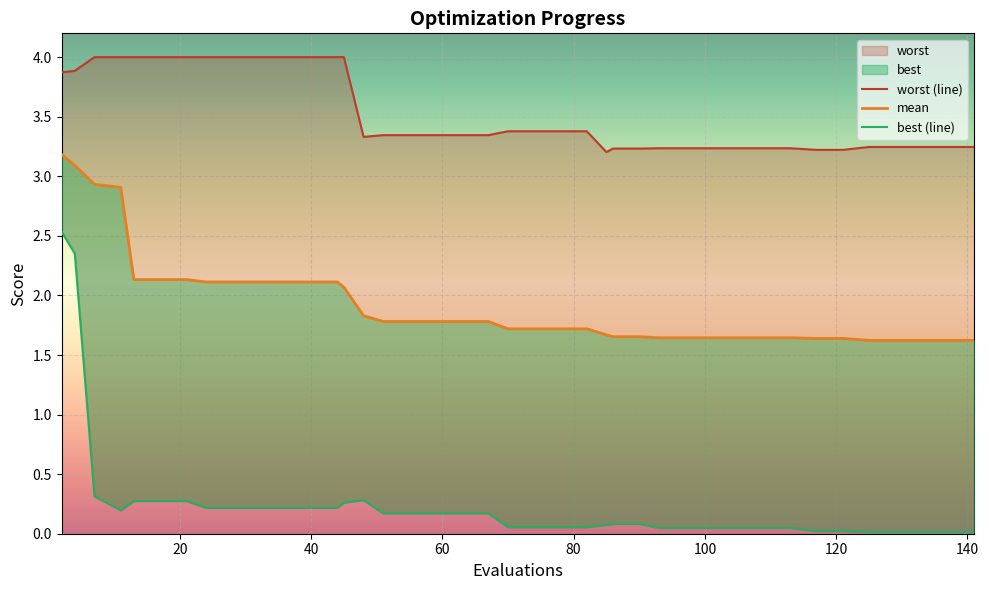

Reading right to left, list all the values displayed in this chart.

mean: 1.6	1.6	1.6	1.6	1.6	1.6	1.6	1.6	1.6	1.6	1.6	1.6	1.6	1.7	1.7	1.7	1.7	1.7	1.7	1.7	1.8	1.8	1.8	1.8	1.8	1.8	2.1	2.1	2.1	2.1	2.1	2.1	2.1	2.1	2.1	2.1	2.9	2.9	3.1	3.2
best: 0.0	0.0	0.0	0.0	0.0	0.0	0.0	0.0	0.0	0.0	0.0	0.0	0.0	0.1	0.1	0.1	0.1	0.1	0.1	0.1	0.2	0.2	0.2	0.2	0.2	0.3	0.3	0.2	0.2	0.2	0.2	0.2	0.2	0.3	0.3	0.3	0.2	0.3	2.4	2.5
worst: 3.2	3.2	3.2	3.2	3.2	3.2	3.2	3.2	3.2	3.2	3.2	3.2	3.2	3.2	3.2	3.2	3.4	3.4	3.4	3.4	3.3	3.3	3.3	3.3	3.3	3.3	4.0	4.0	4.0	4.0	4.0	4.0	4.0	4.0	4.0	4.0	4.0	4.0	3.9	3.9